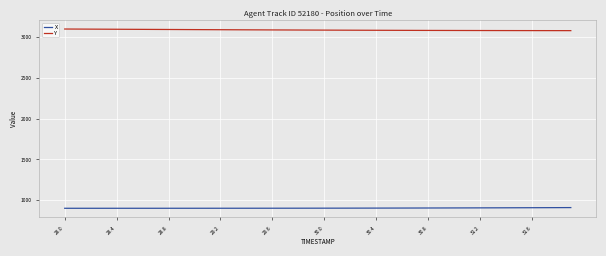

List the series in order of their overall mean, lowest first.

X, Y